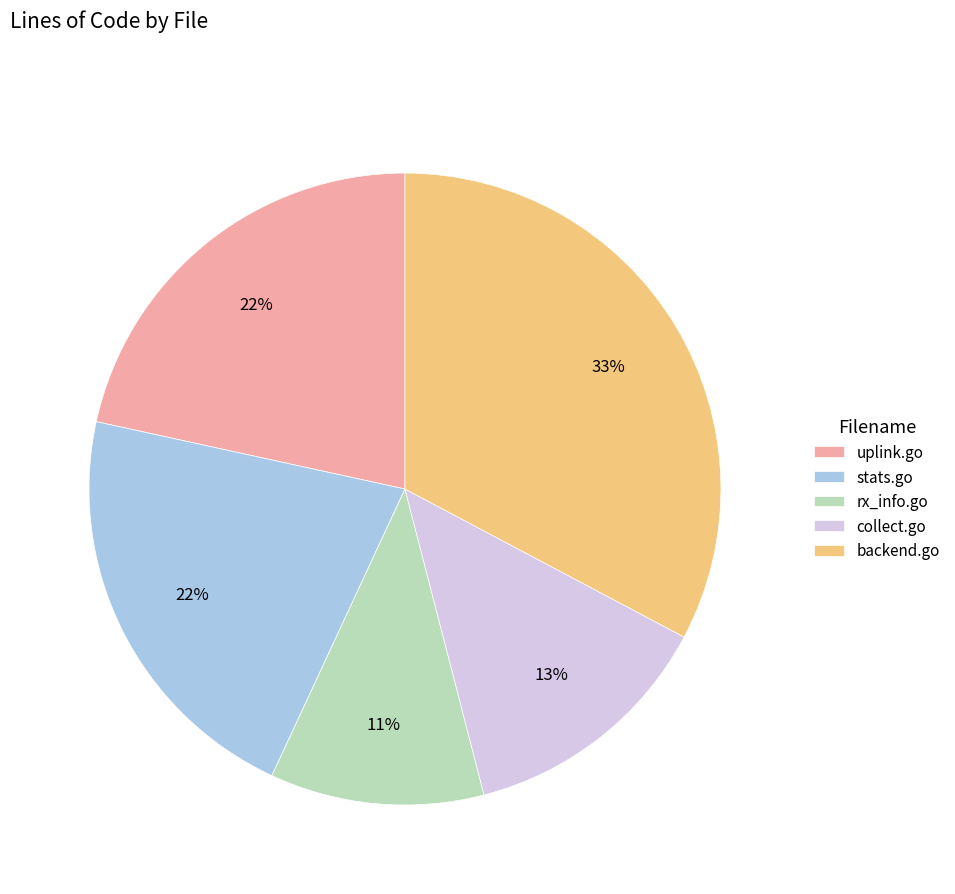

Does collect.go represent more than half of the total?

No